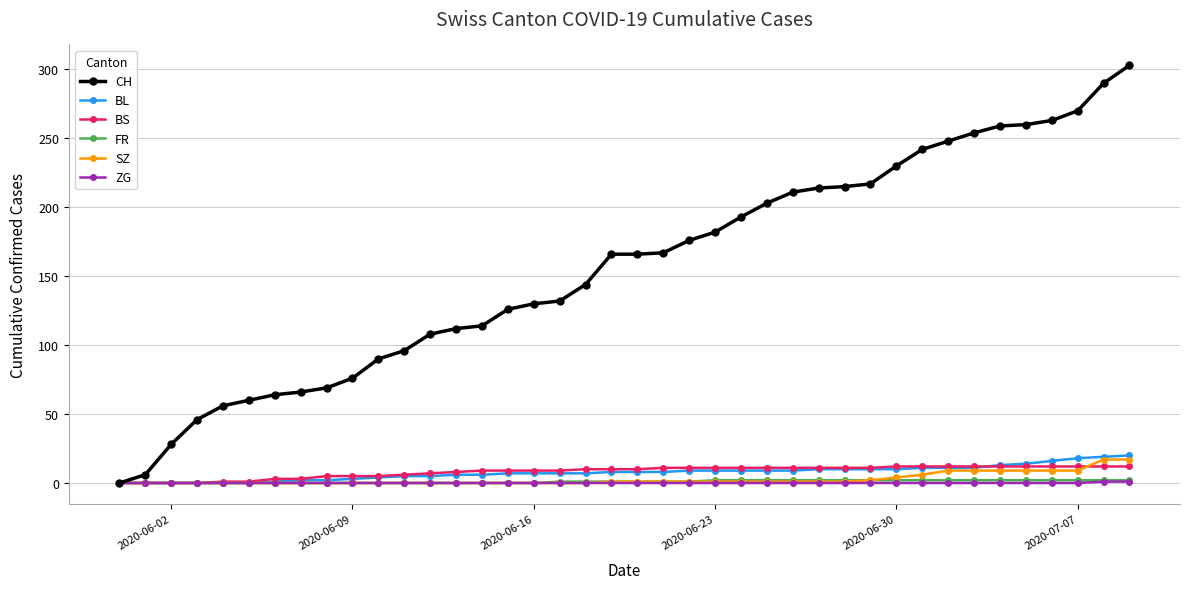

What is the value of the SZ point at the 39th from the left?

17